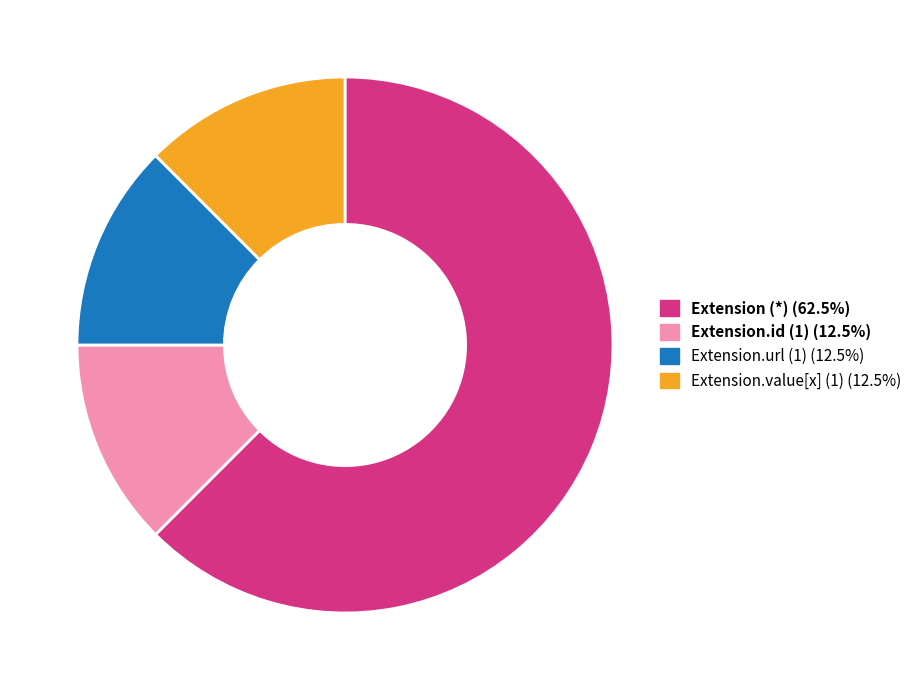

Is there any slice that represents more than half of the pie?

Yes